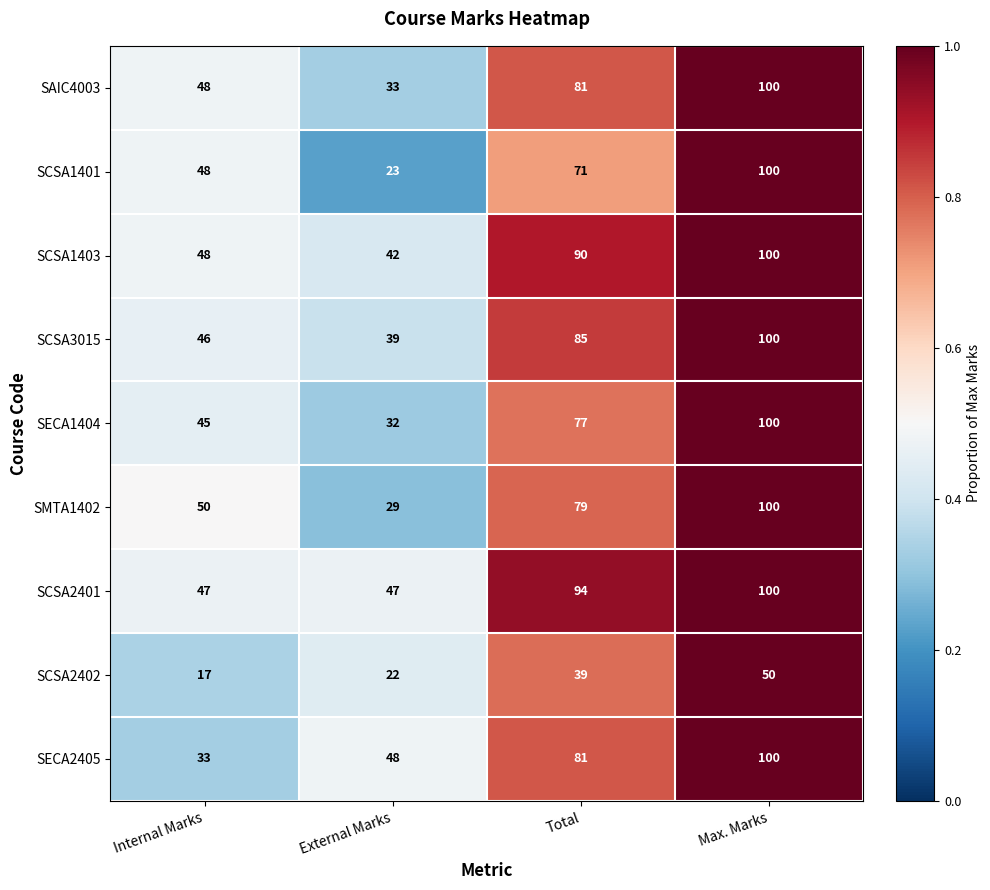

Which series has the widest spread of values?

SCSA1401